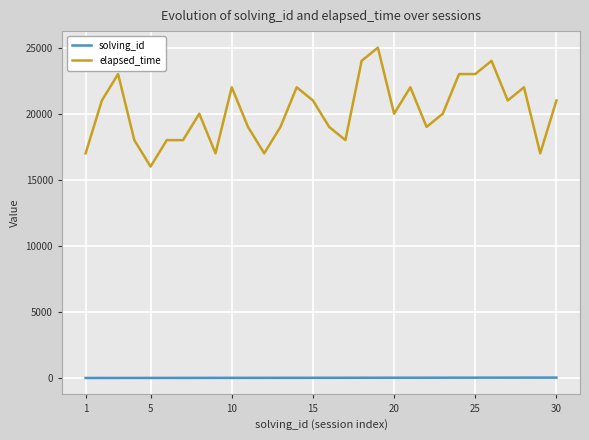

What is the difference between the second highest and second lowest values in the elapsed_time series?

7000